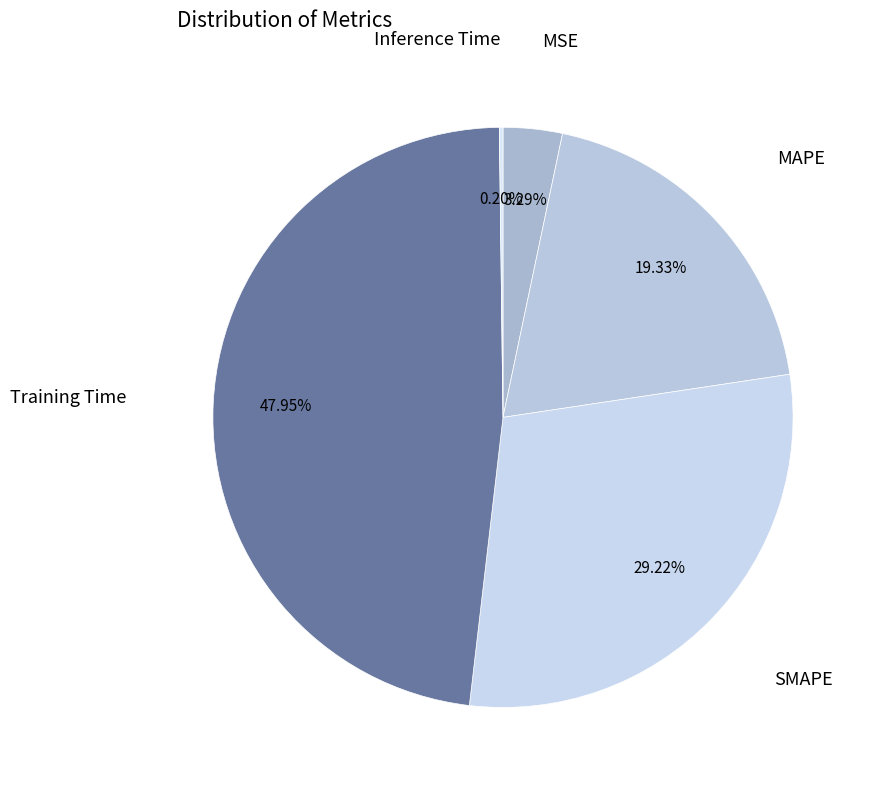

How many slices are in this pie chart?

5